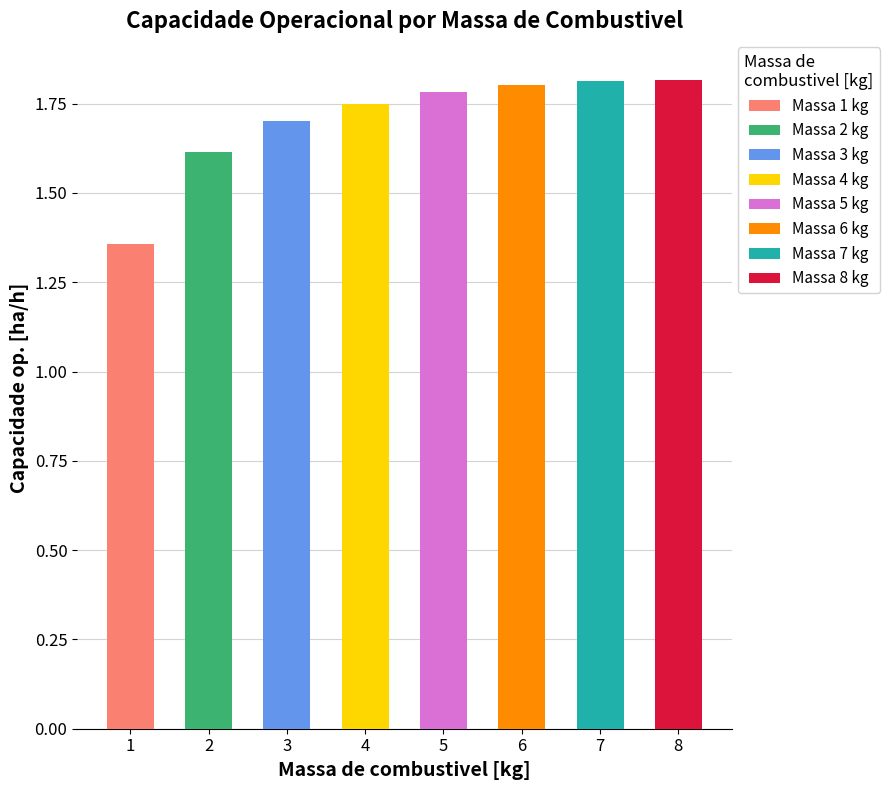

What is the change in value from 4 to 7?

+0.1